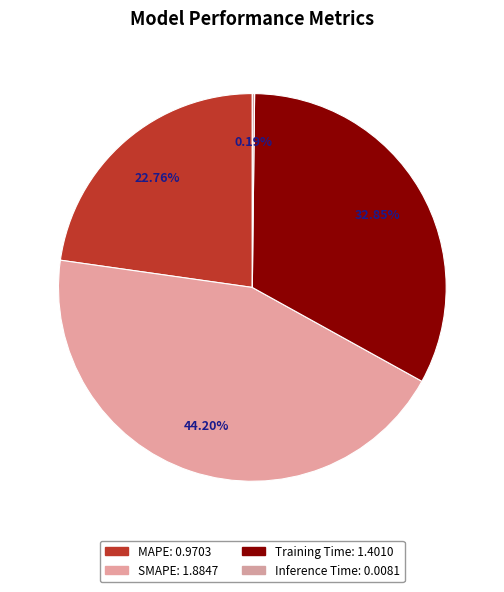

Count the number of slices in the pie.

4